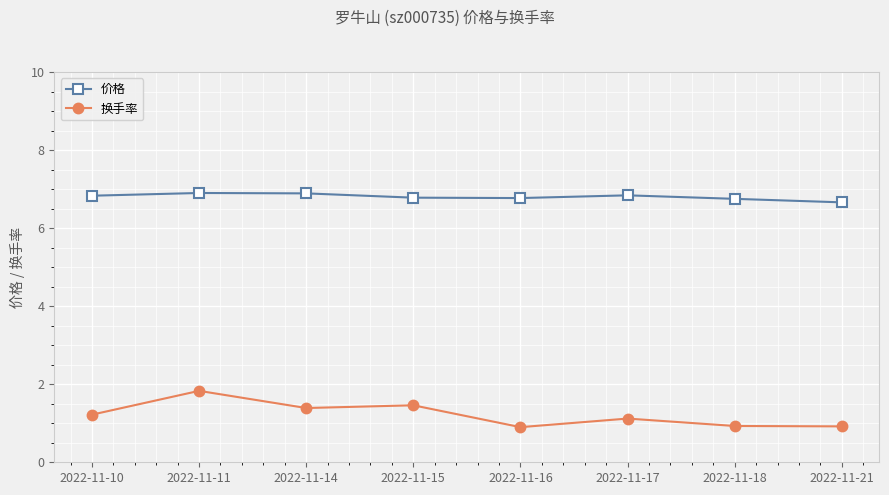

Reading left to right, extract all data points from this chart.

价格: 6.8	6.9	6.9	6.8	6.8	6.8	6.8	6.7
换手率: 1.2	1.8	1.4	1.5	0.9	1.1	0.9	0.9